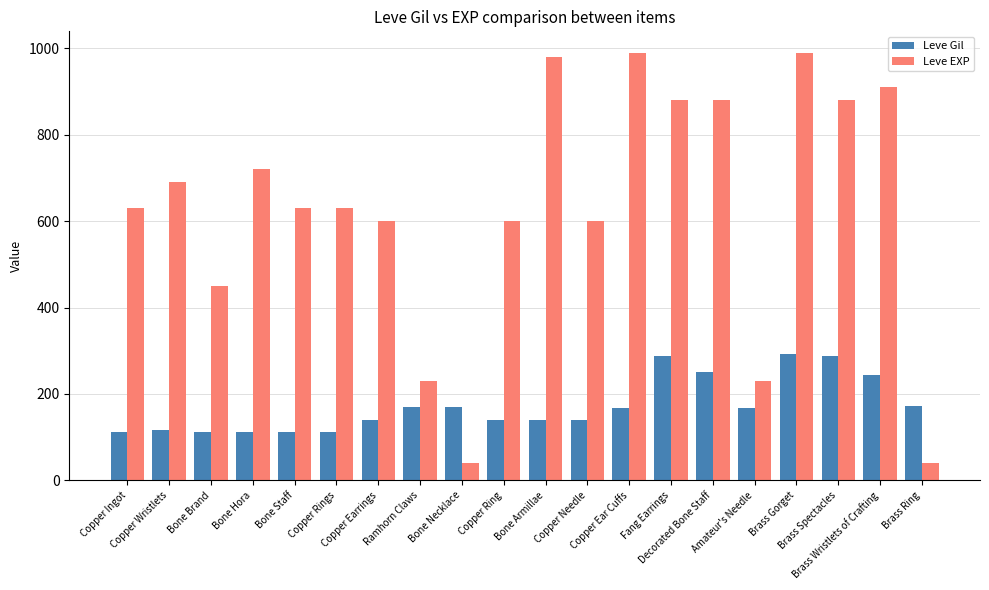

True or false: Leve EXP has a value of 600 at Copper Earrings.

True